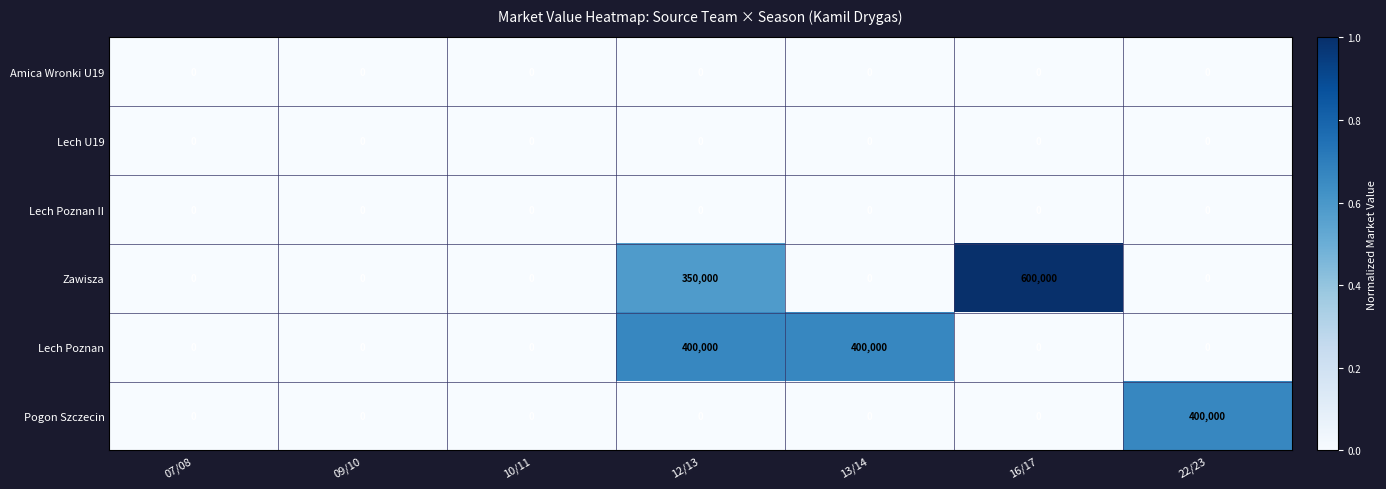

Count the number of categories in the chart.

7